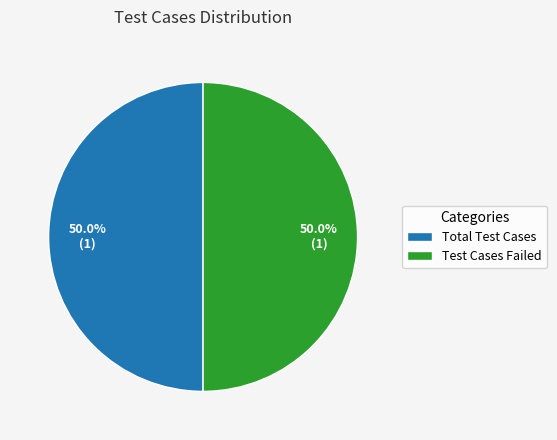

What is the total percentage of Test Cases Failed and Total Test Cases?

100.0%